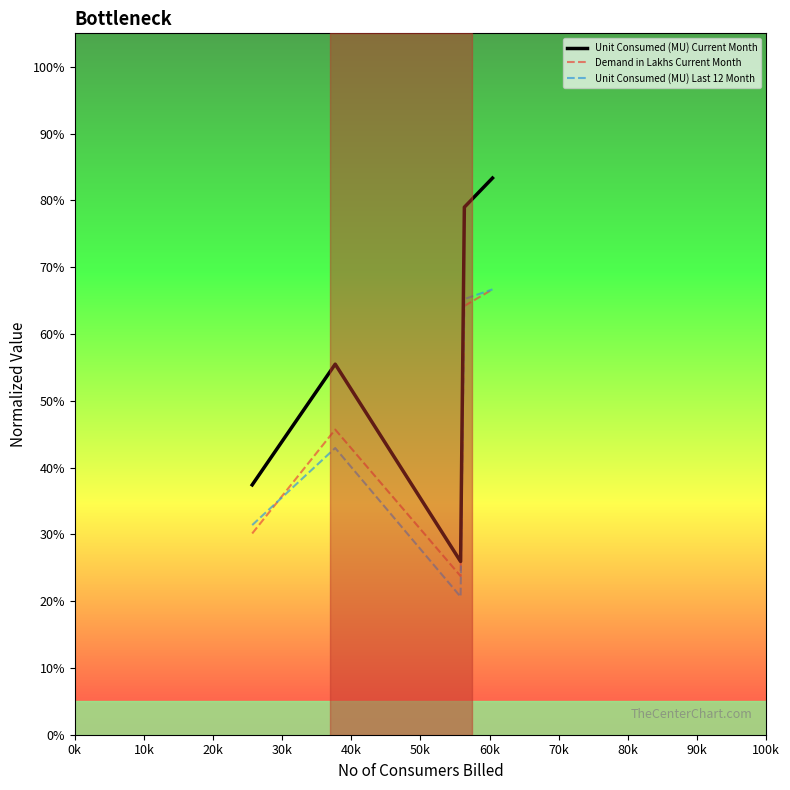

What is the value of the Unit Consumed (MU) Current Month point at the 5th from the left?

0.8